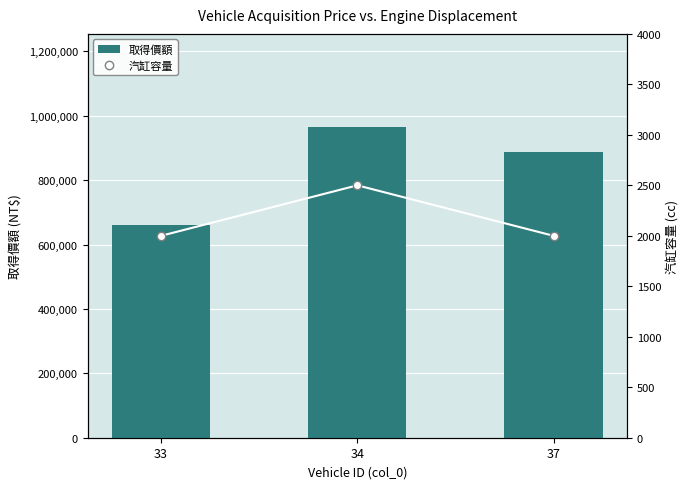

Rank the series by their average value, from lowest to highest.

汽缸容量, 取得價額